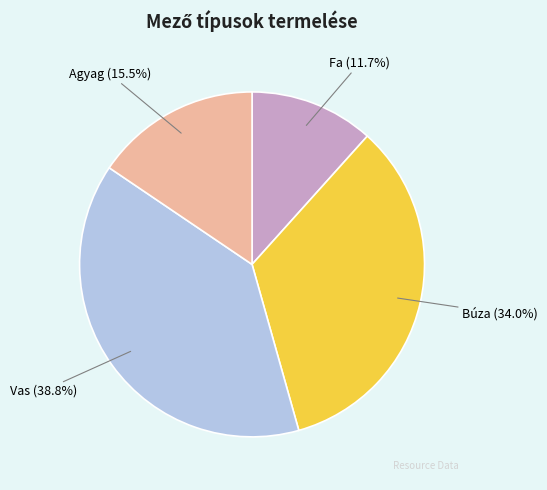

Count the number of slices in the pie.

4